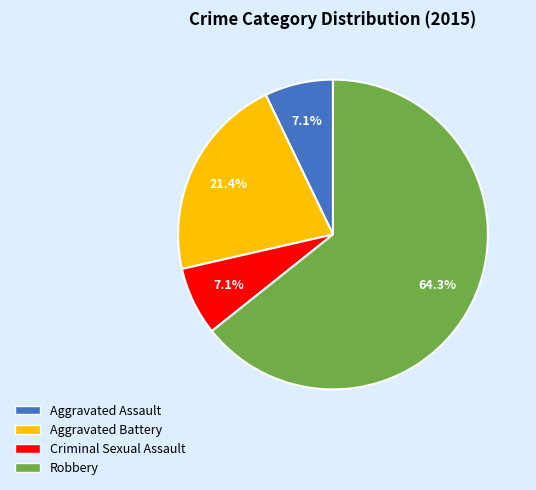

Which slice is the largest?

Robbery